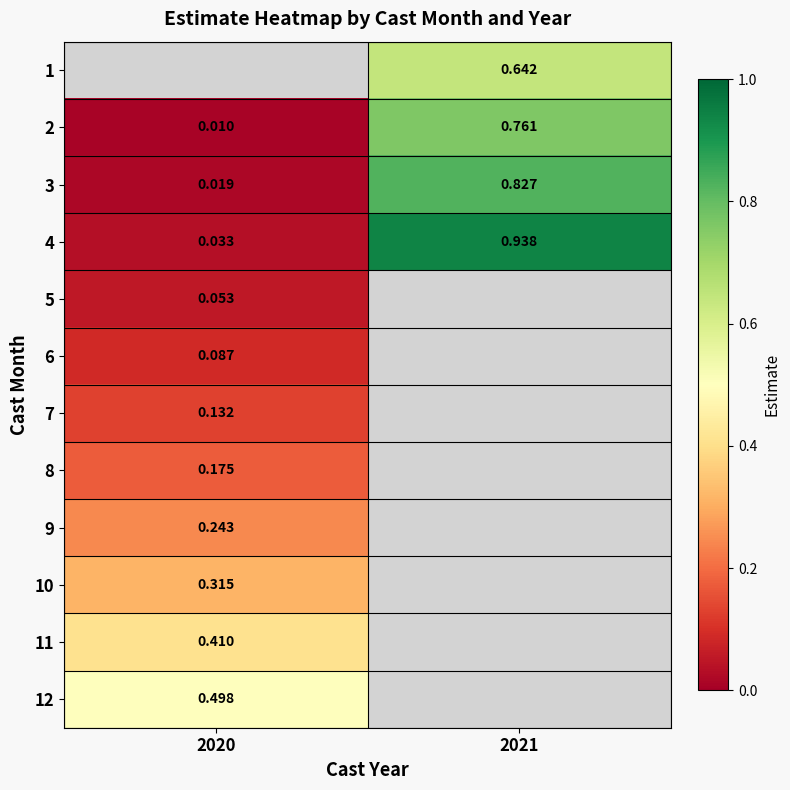

Is the value of 4 at 2020 greater than the value of 9 at 2020?

No